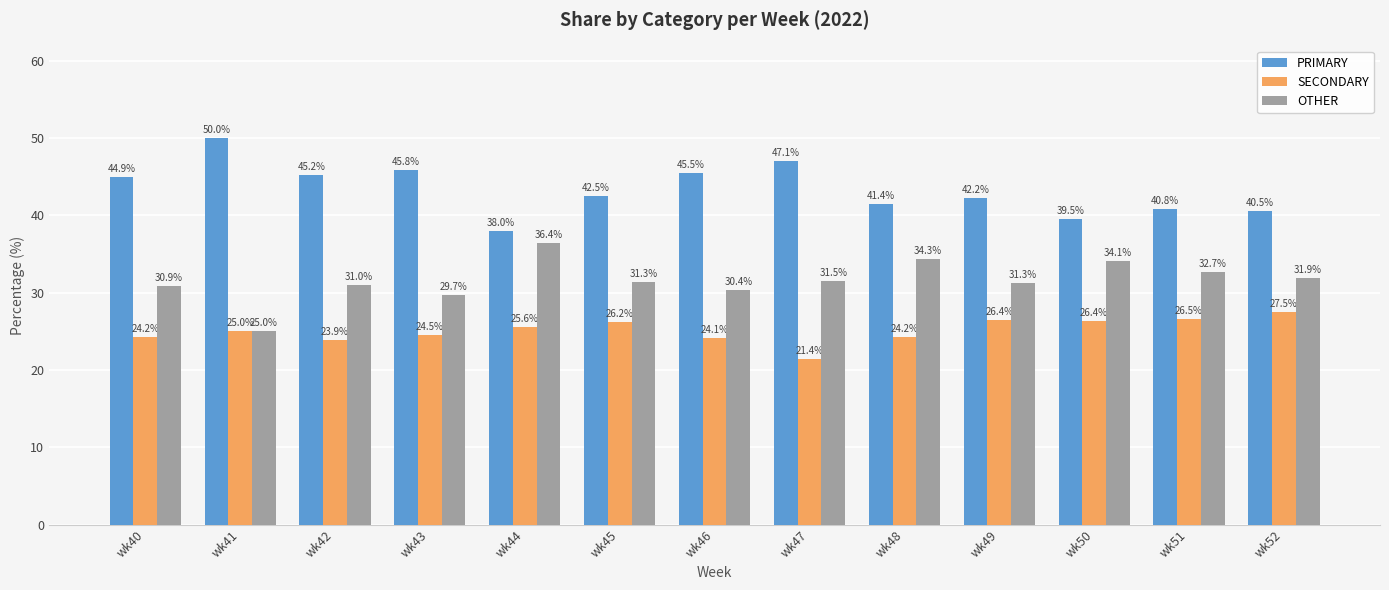

Is the value of OTHER at wk43 greater than the value of PRIMARY at wk42?

No